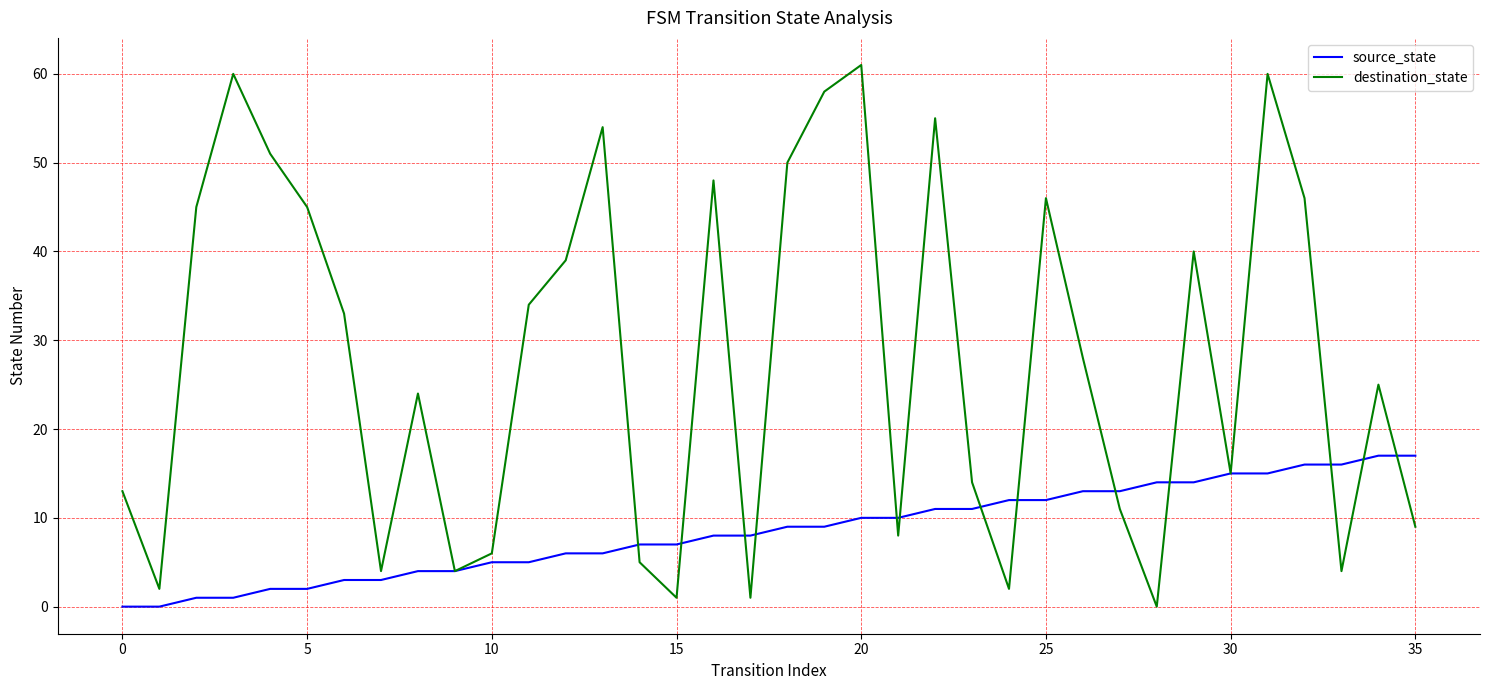

How many positive values does the destination_state series have?

35